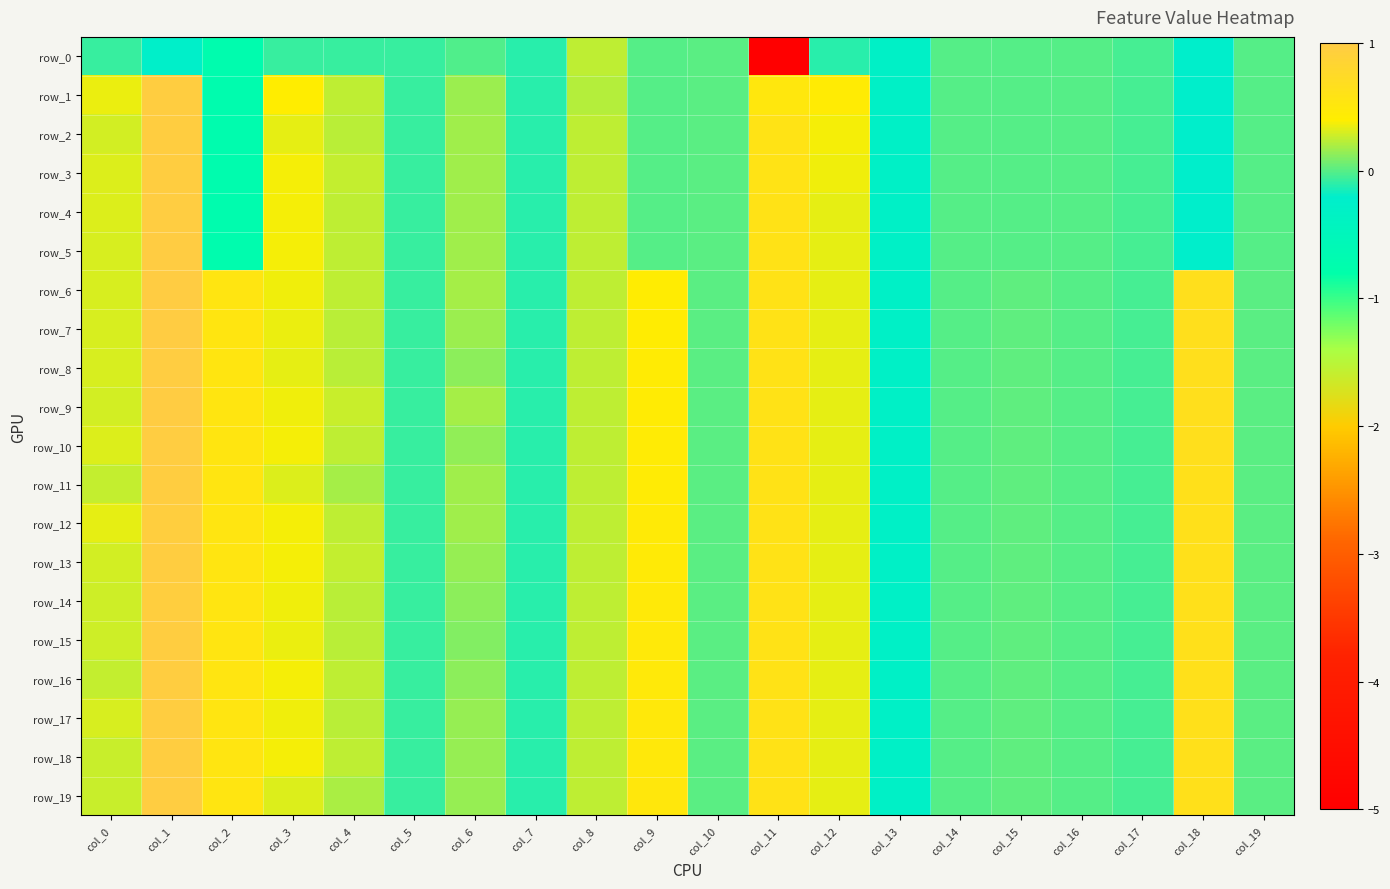

Which series has the largest range (max minus min)?

row_0